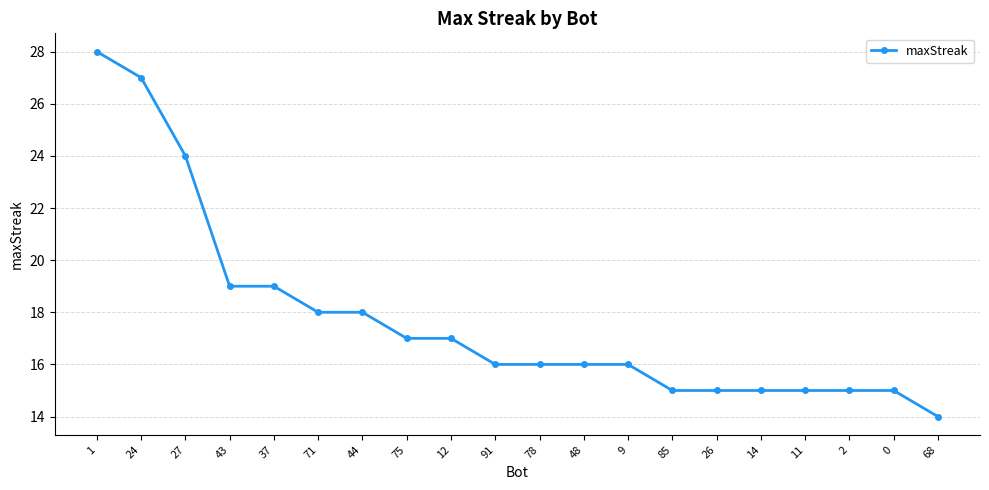

What is the greatest value displayed?

28